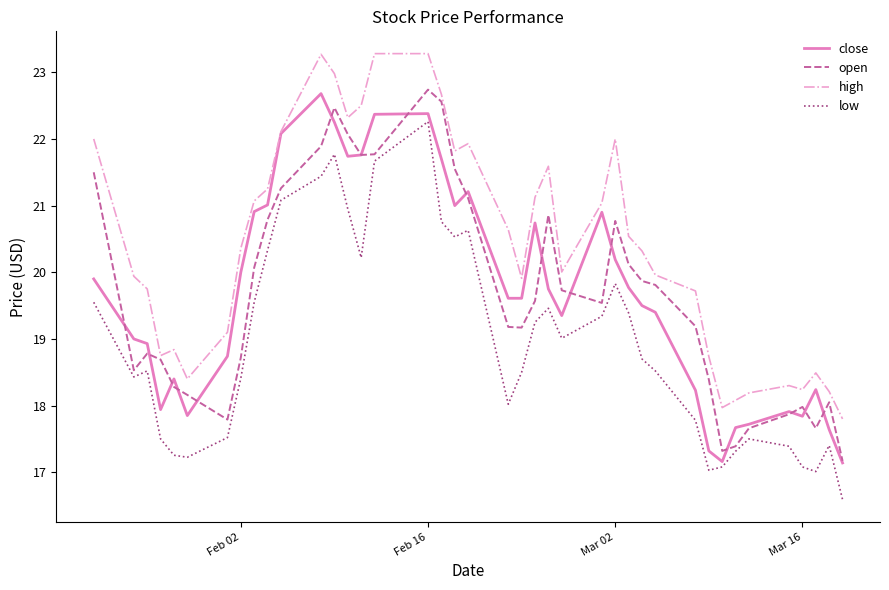

How many lines are shown in the chart?

4